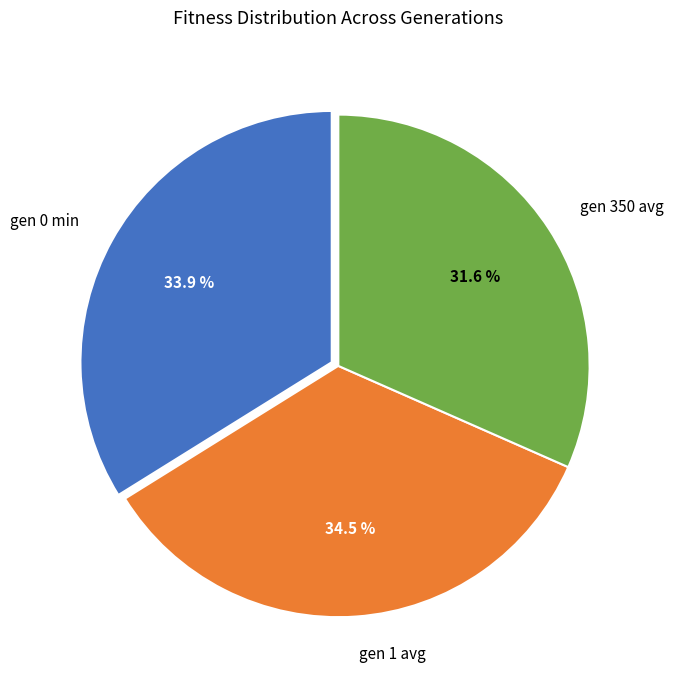

Does gen 0 min account for over 50% of the chart?

No